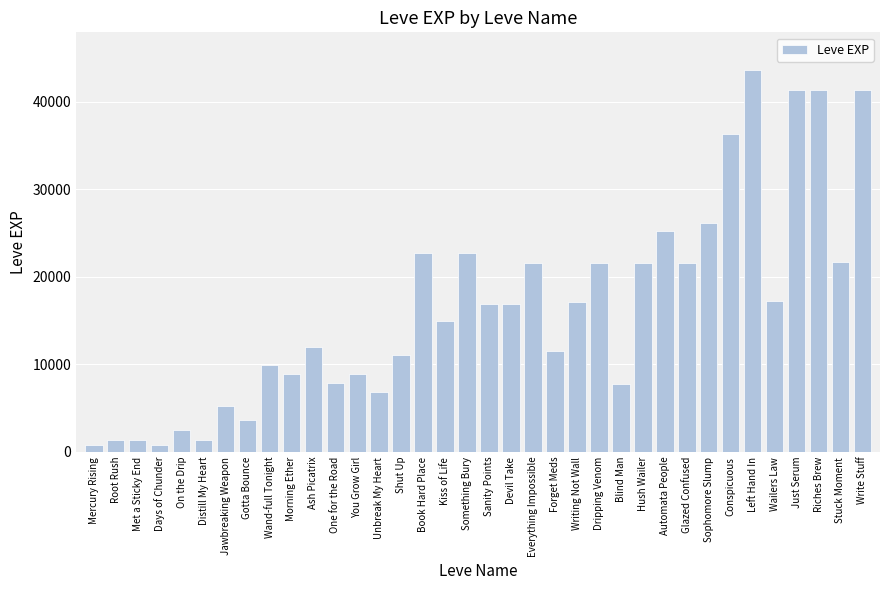

The chart shows a value of 12030 at Ash Picatrix. True or false?

True